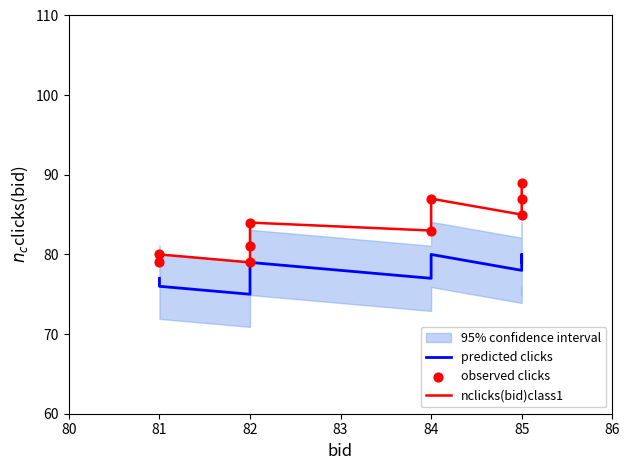

Is the value of observed clicks at 81 greater than the value of nclicks(bid)class1 at 82?

No